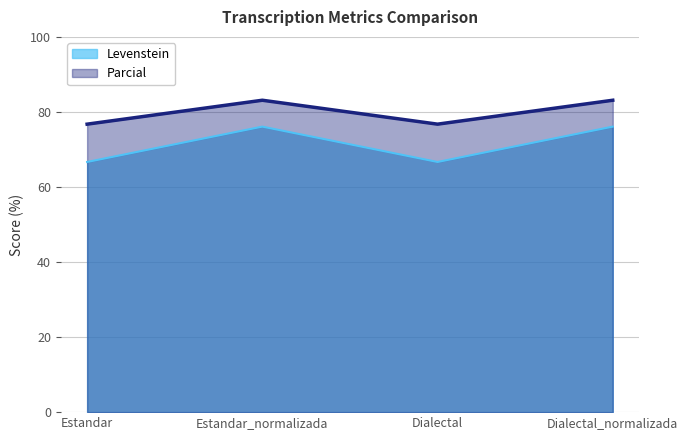

What is the highest value of the Parcial series?

83.1